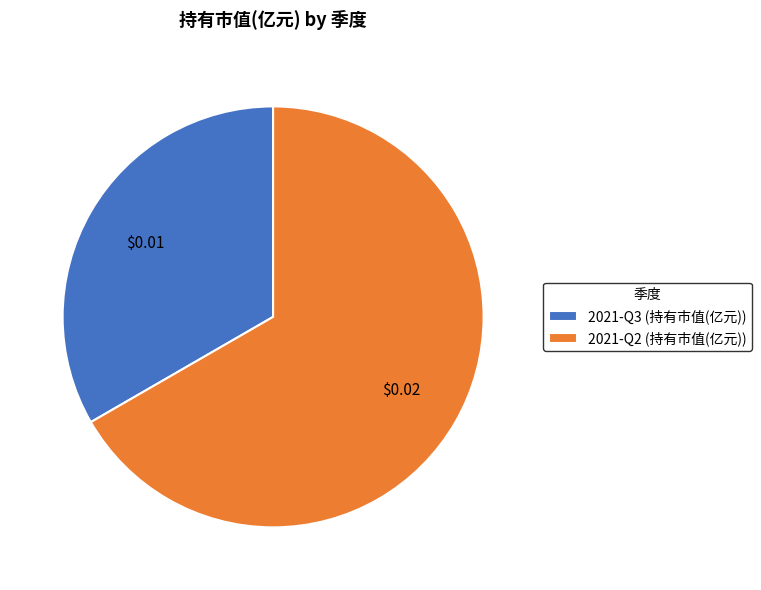

Count the number of slices in the pie.

2